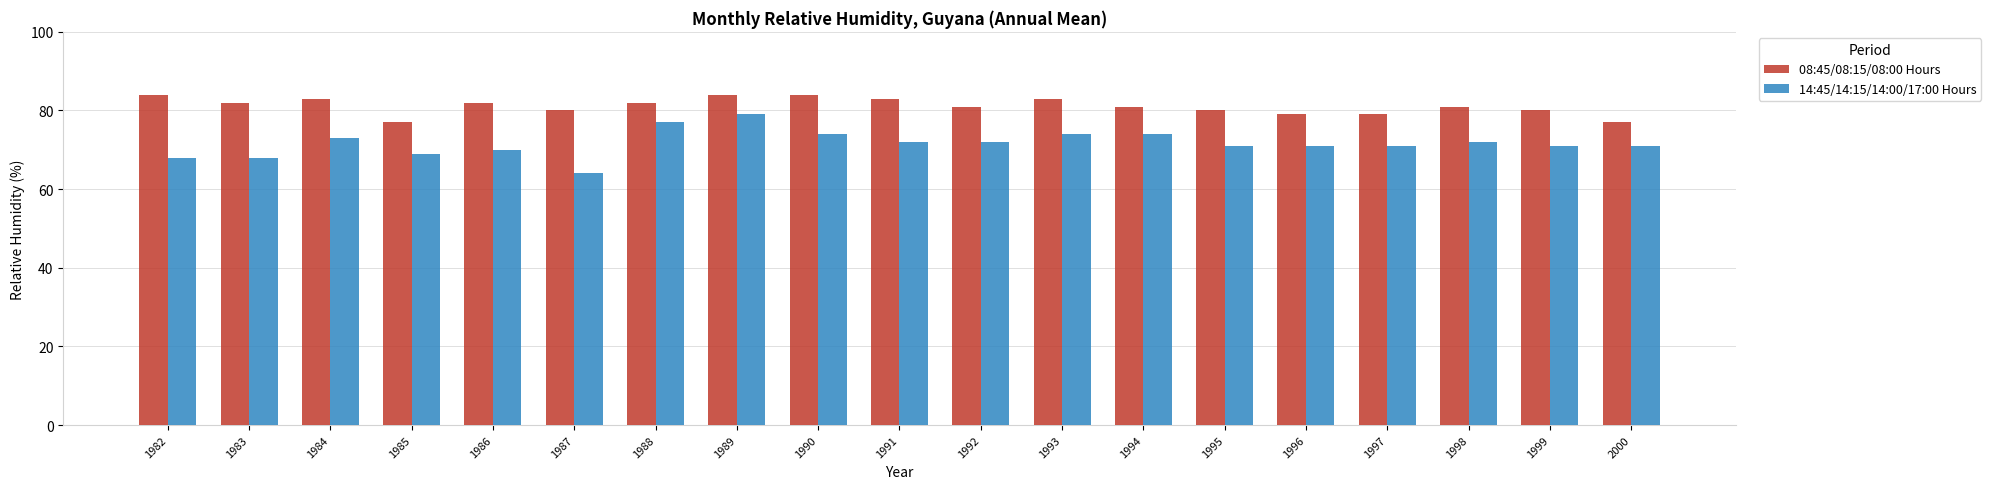

What is the spread (max minus min) of values at 1983?

14